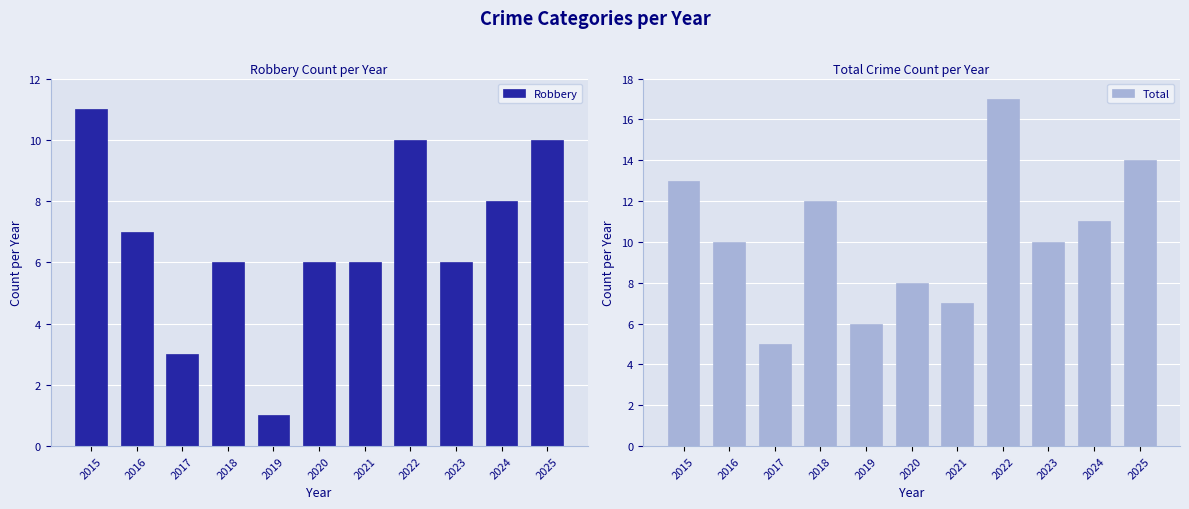

What is the minimum value for Total?

5